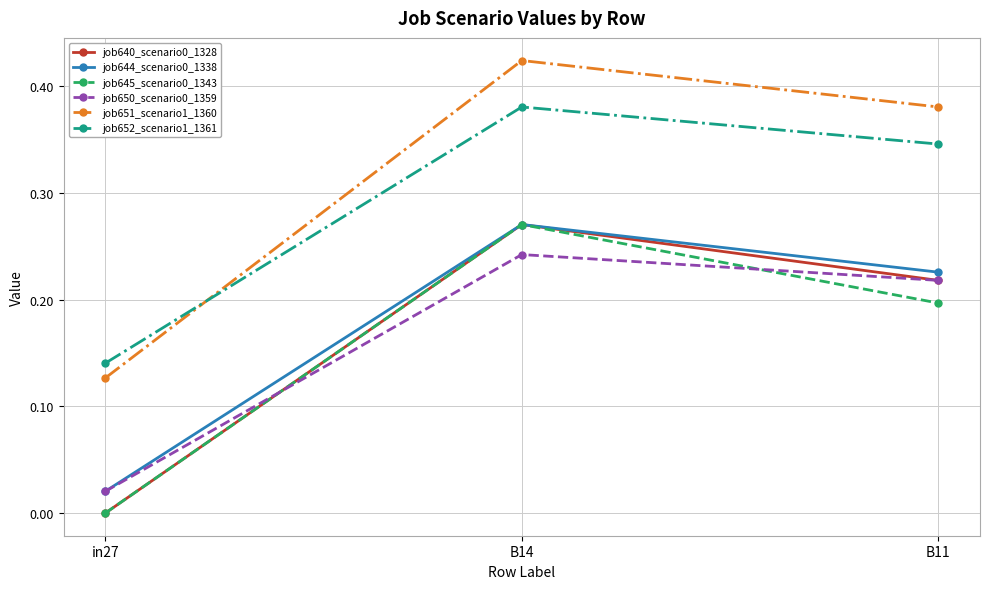

True or false: job640_scenario0_1328 has a value of 0.2 at B11.

True